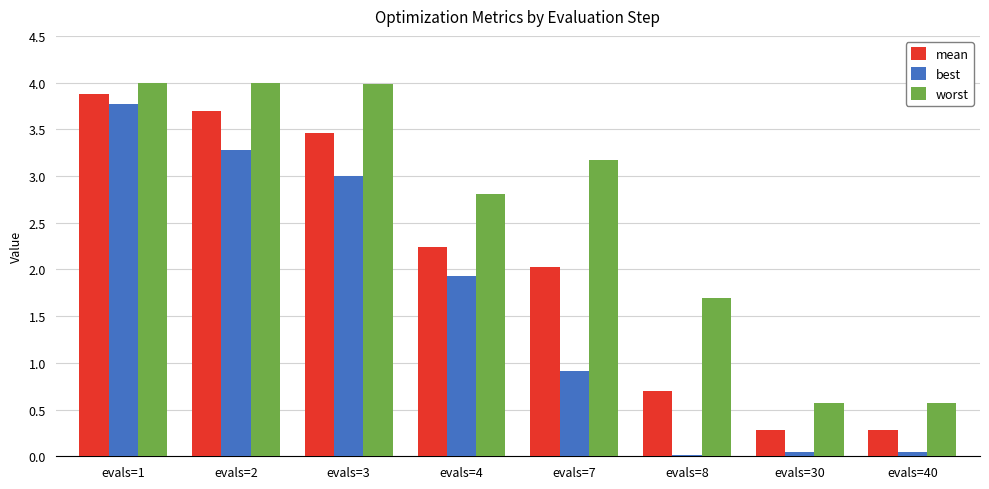

At which category is the sum across all series the highest?

evals=1